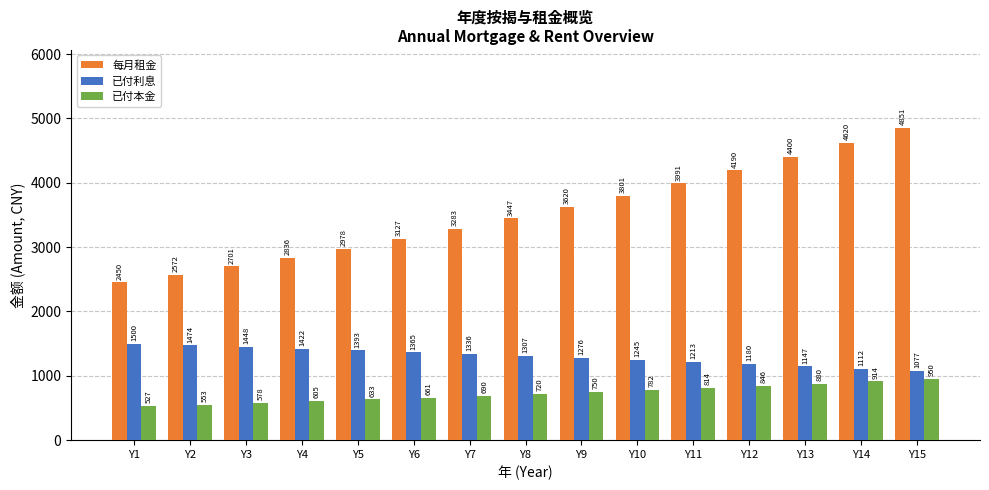

The value of 已付利息 at Y3 is 1448.3. True or false?

True